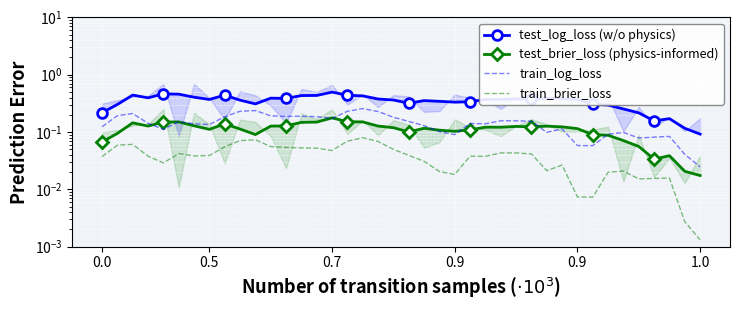

How many interior local valleys does the train_log_loss series have?

9